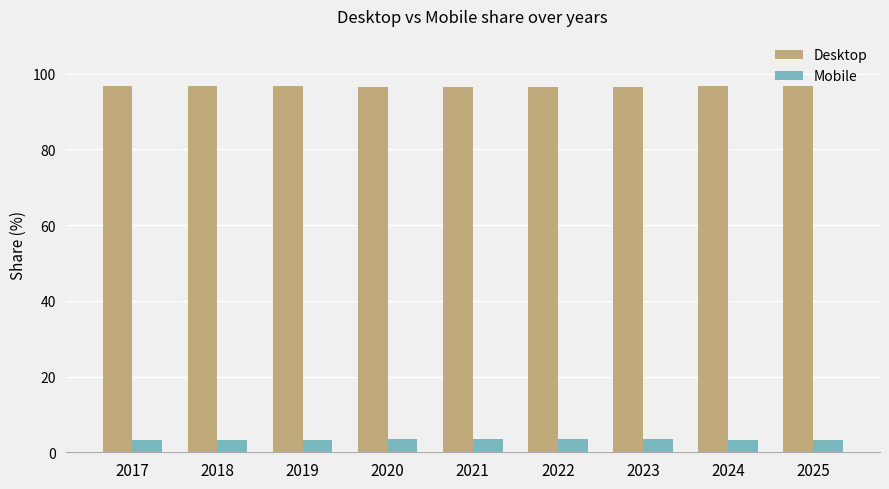

The value of Mobile at 2020 is 3.4. True or false?

True